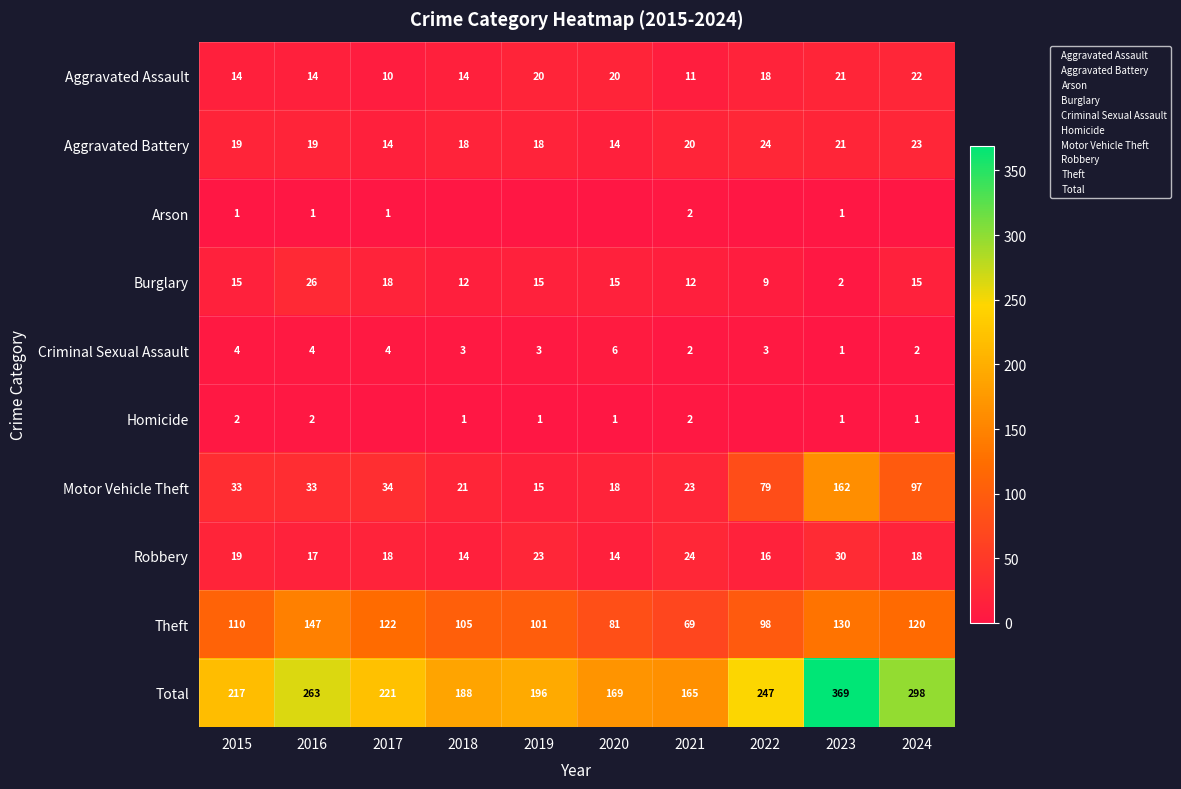

What is the spread (max minus min) of values at 2017?

221